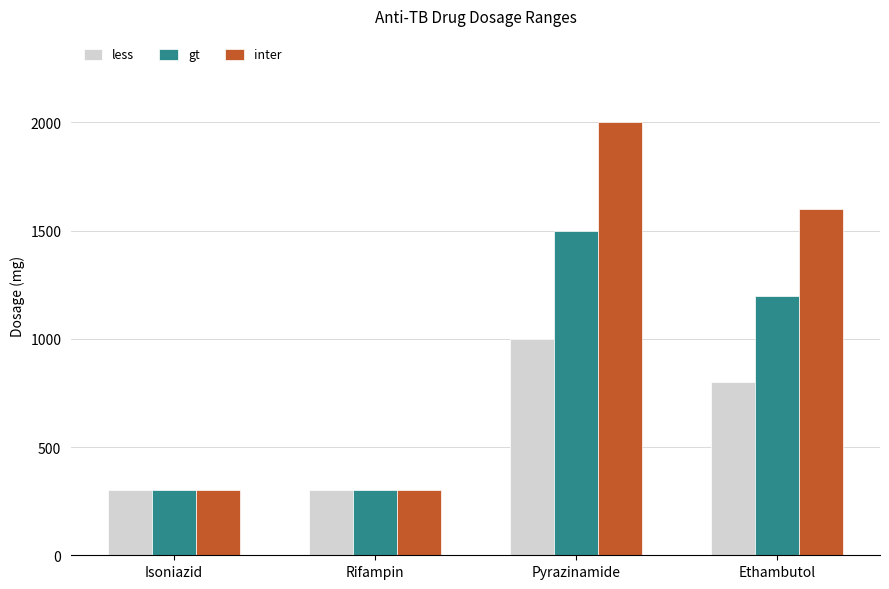

At how many categories does at least one series exceed 1942?

1